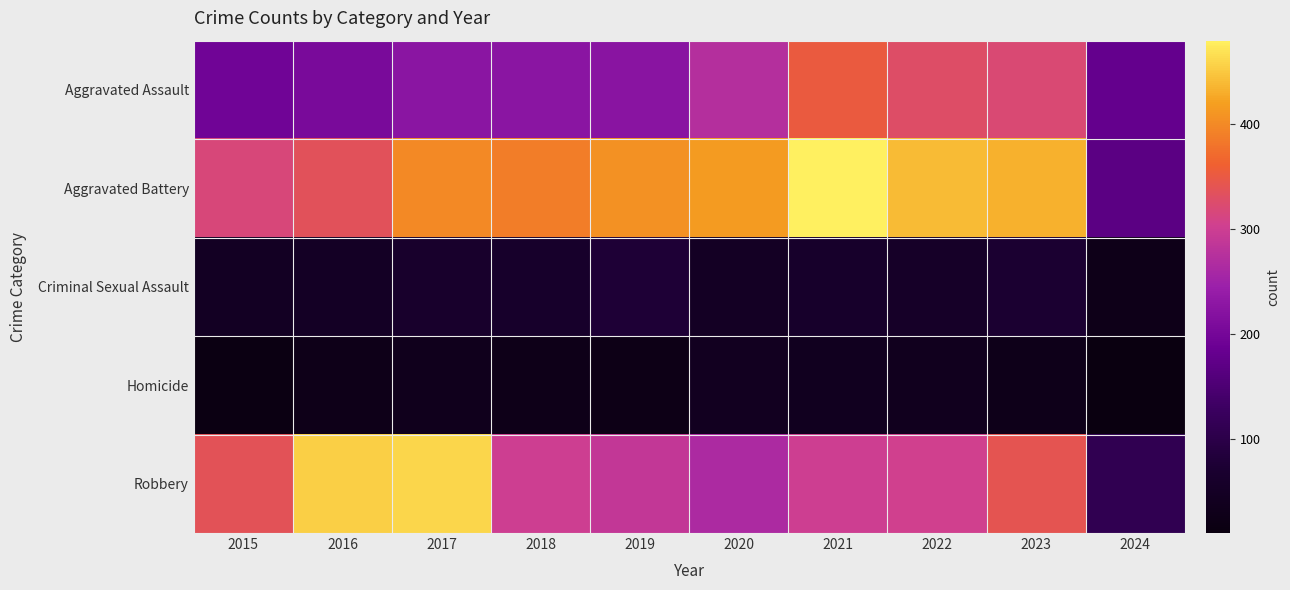

List the series in order of their peak value, highest first.

Aggravated Battery, Robbery, Aggravated Assault, Criminal Sexual Assault, Homicide